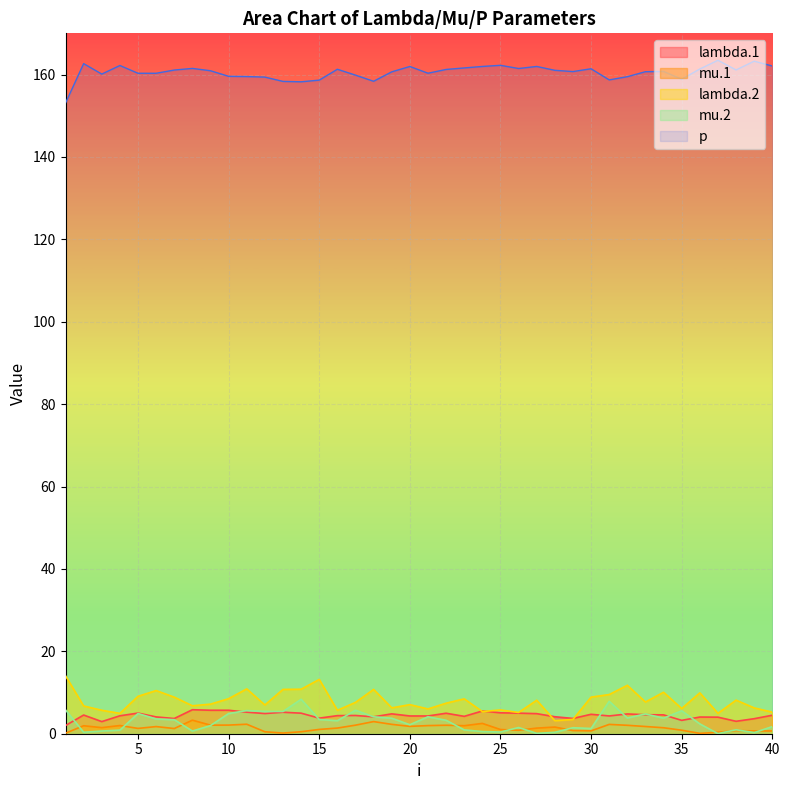

How many data points in mu.1 are less than 1?

13